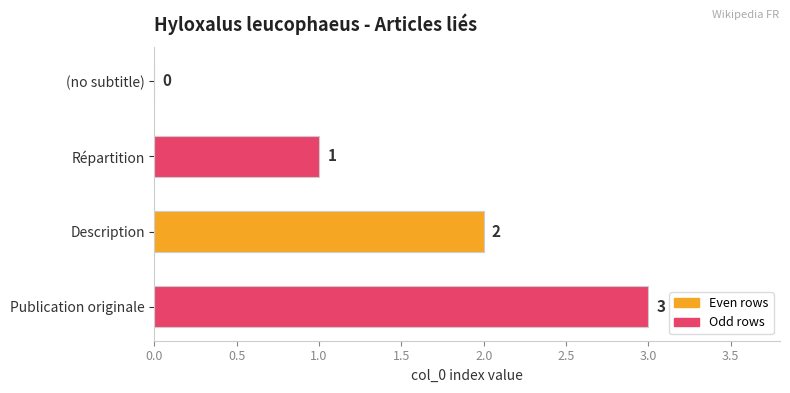

The value at Description is 1. True or false?

False